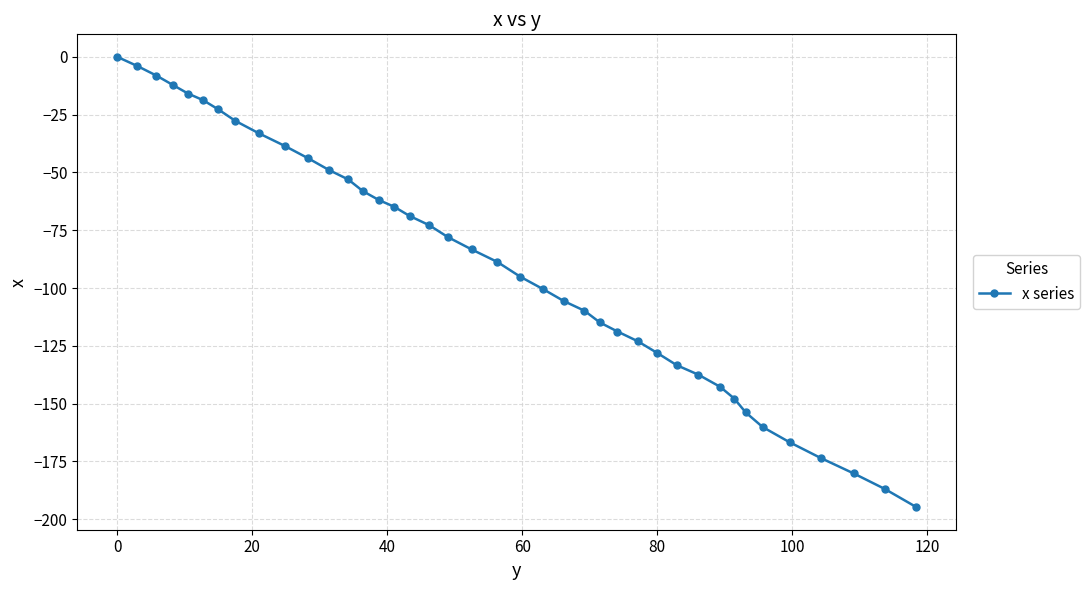

What is the difference between the maximum and minimum values?

194.8